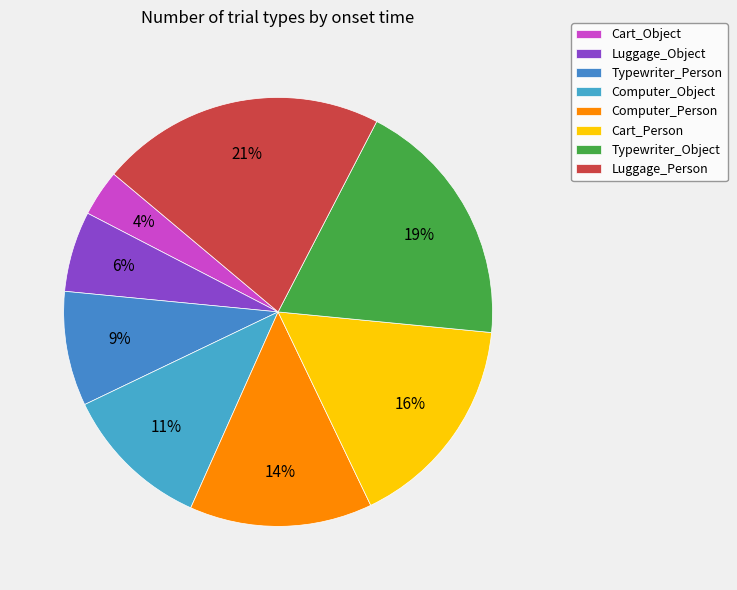

To the nearest percent, what is the difference between the Luggage_Object and Cart_Person slice percentages?

10%